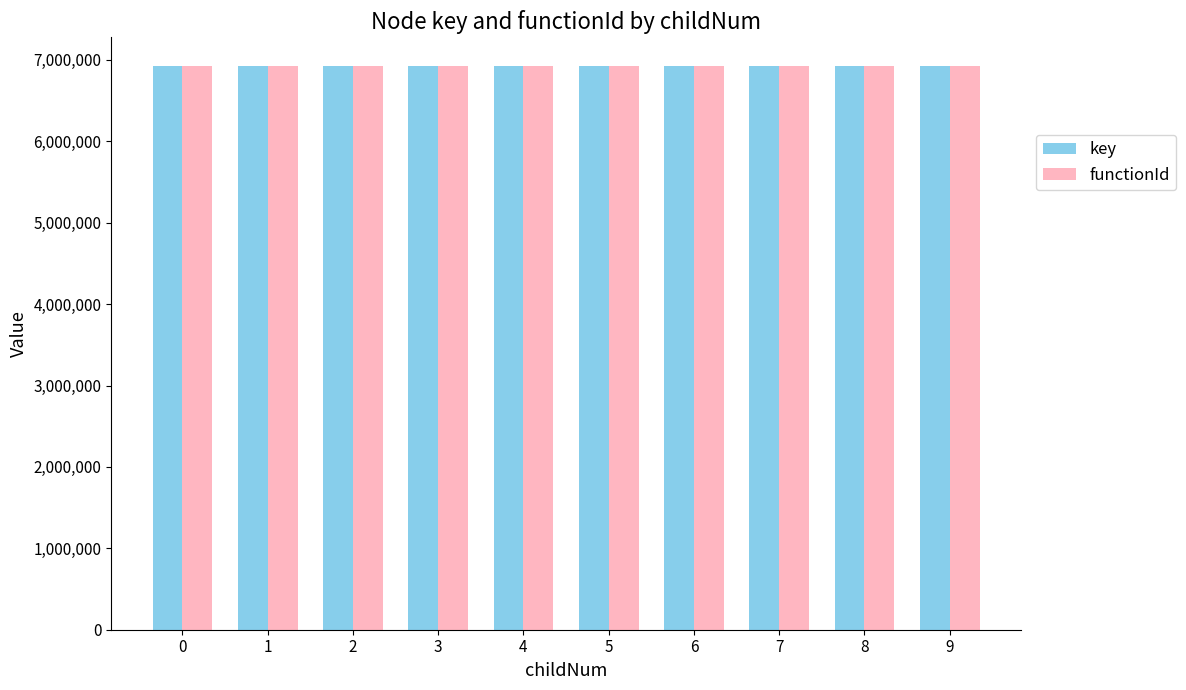

The value of functionId at 3 is 6930932. True or false?

True